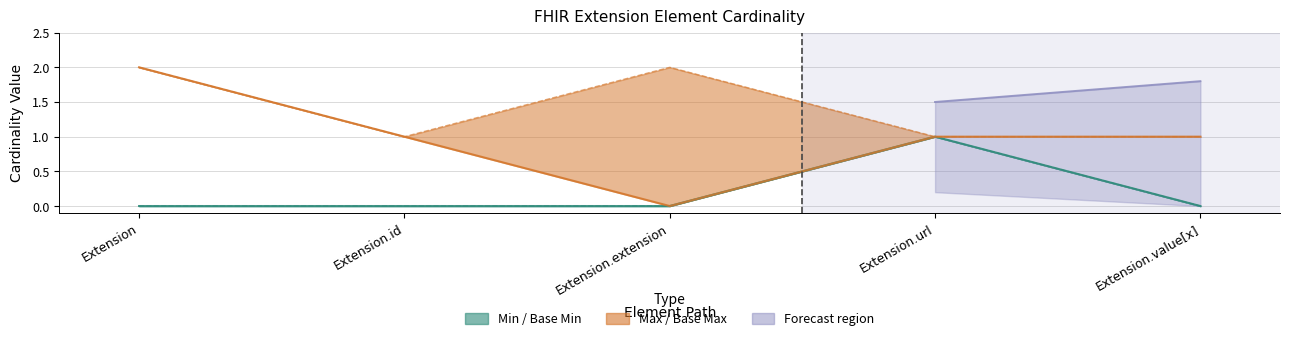

Which series has the largest range (max minus min)?

Max